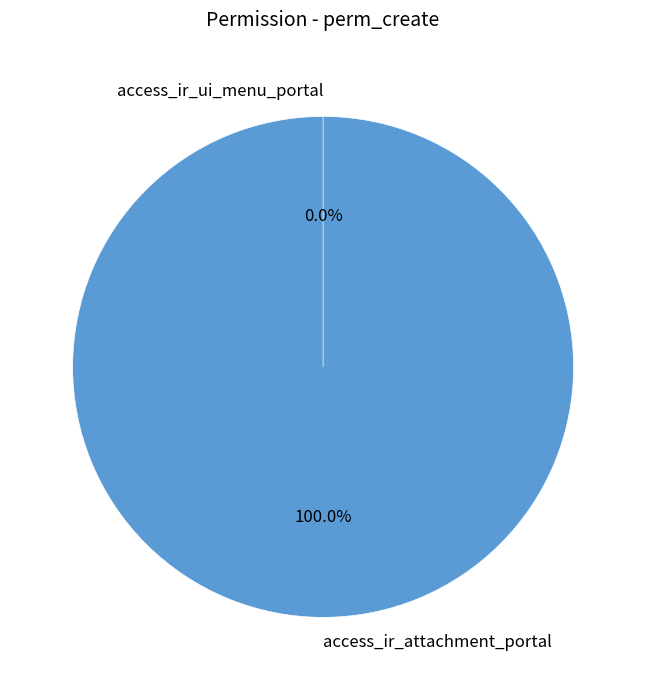

To the nearest percent, what is the difference between the largest and smallest slice percentages?

100%